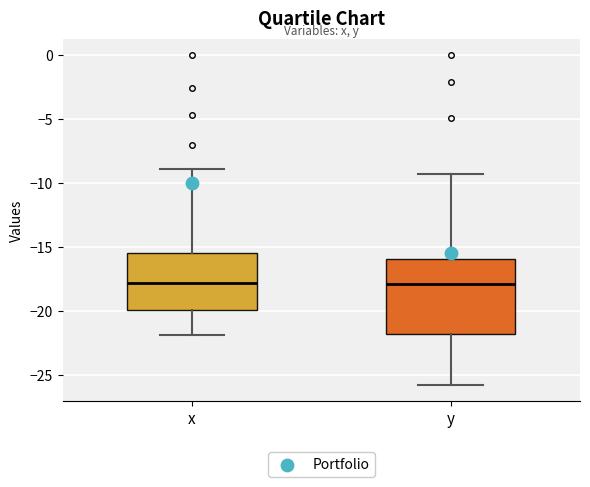

Where is the upper edge of the box for x on the y-axis? The values are not printed on the chart, so give them approximately, as read against the axis.

-15.5